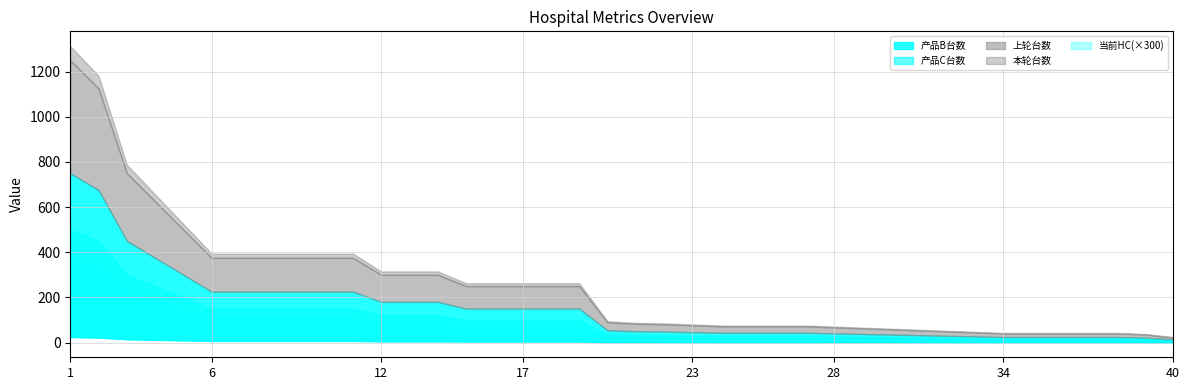

What is the spread (max minus min) of values at 23?

76.4